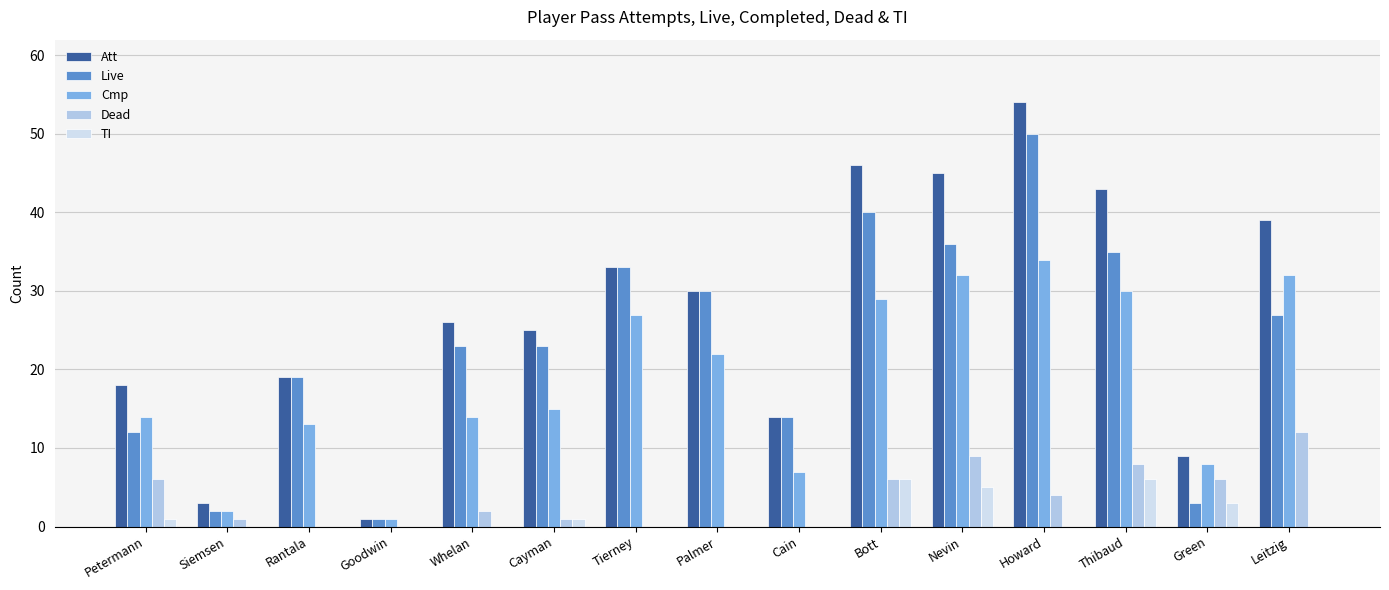

Is the value of Att at Rantala greater than the value of Dead at Green?

Yes